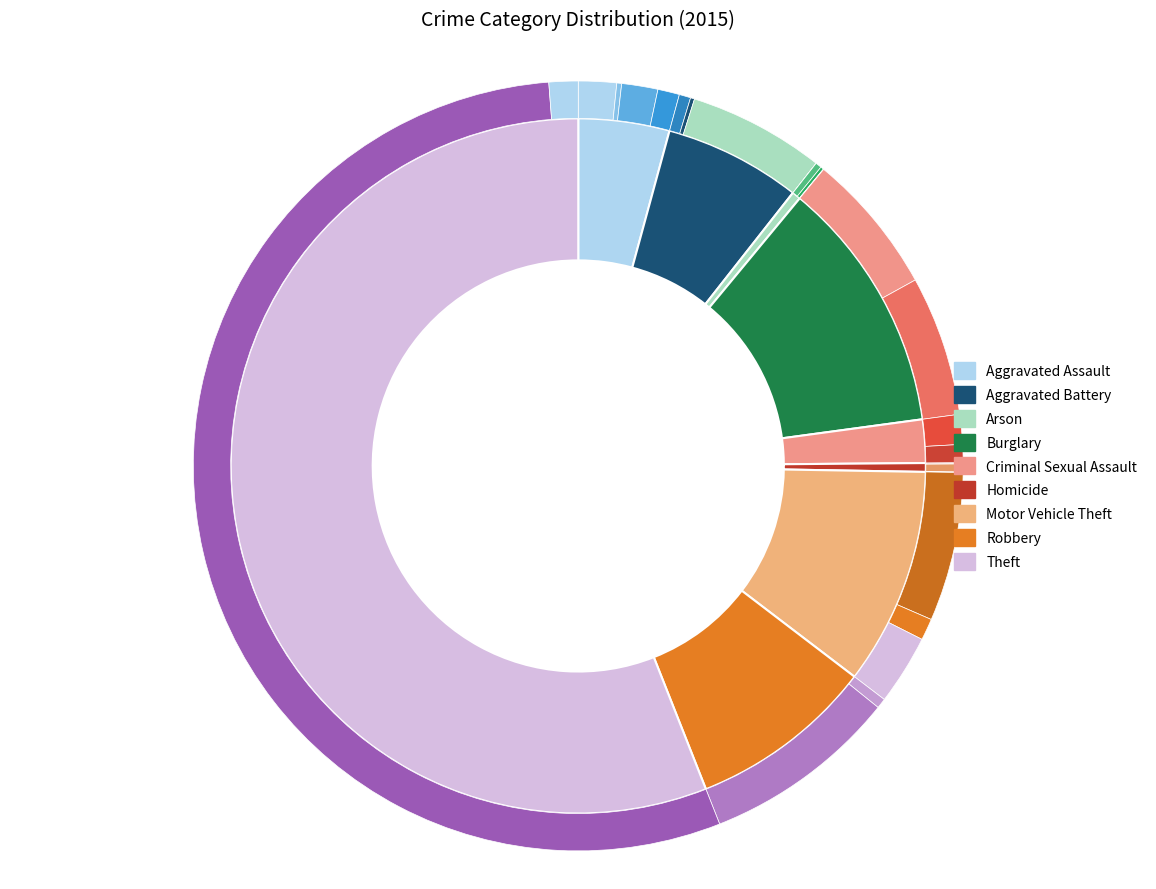

Which category has the smallest portion of the pie?

Arson